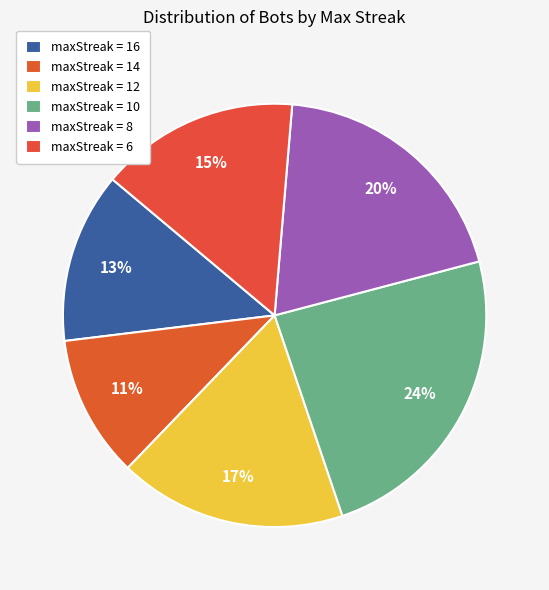

Count the number of slices in the pie.

6